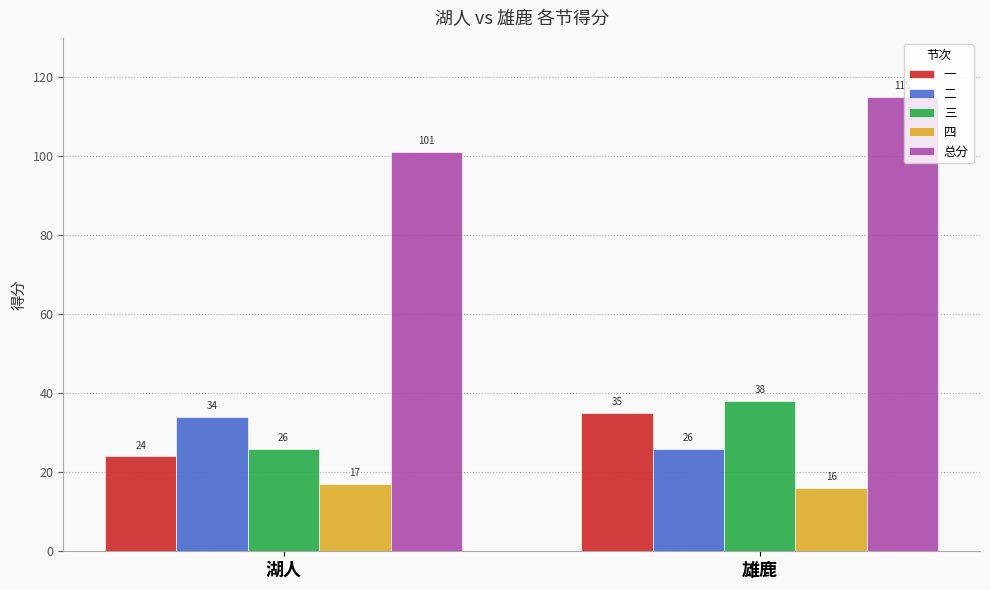

What is the label of the 1st bar from the right?

雄鹿